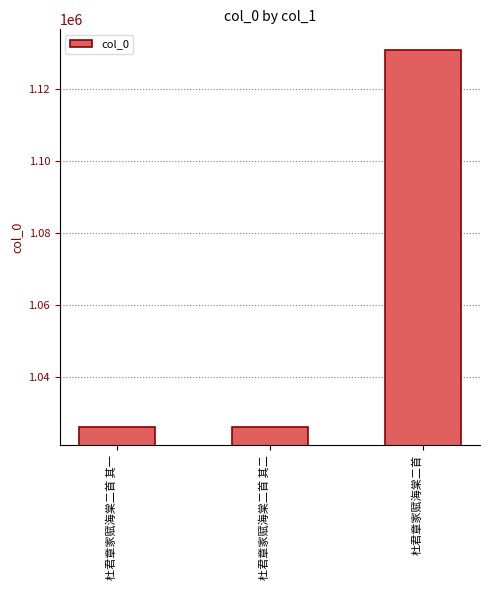

At which category does the chart reach its peak across all series?

杜君章家赋海棠二首